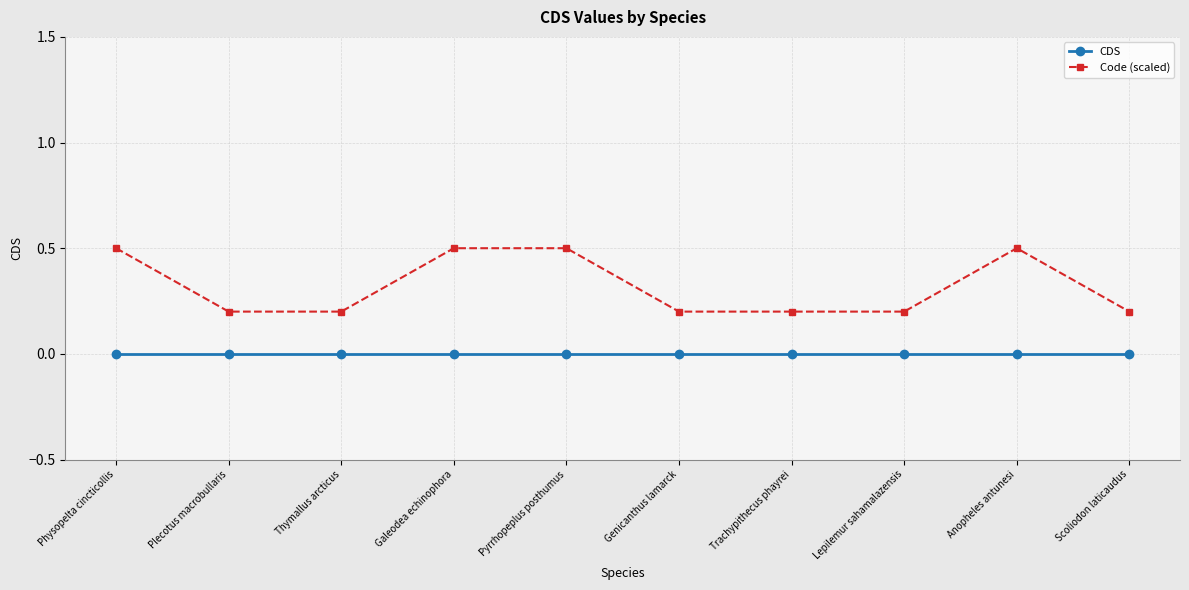

Which series changed the most between Physopelta cincticollis and Trachypithecus phayrei?

Code (scaled)